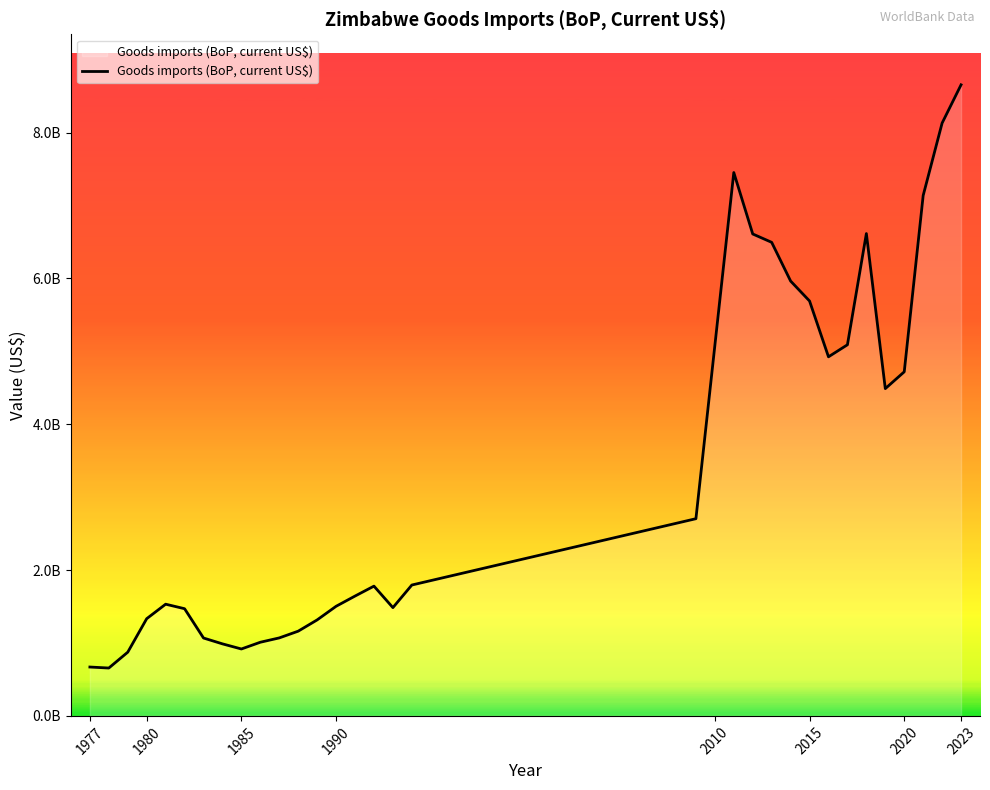

What is the value of the 24th point from the left?

5964707116.6